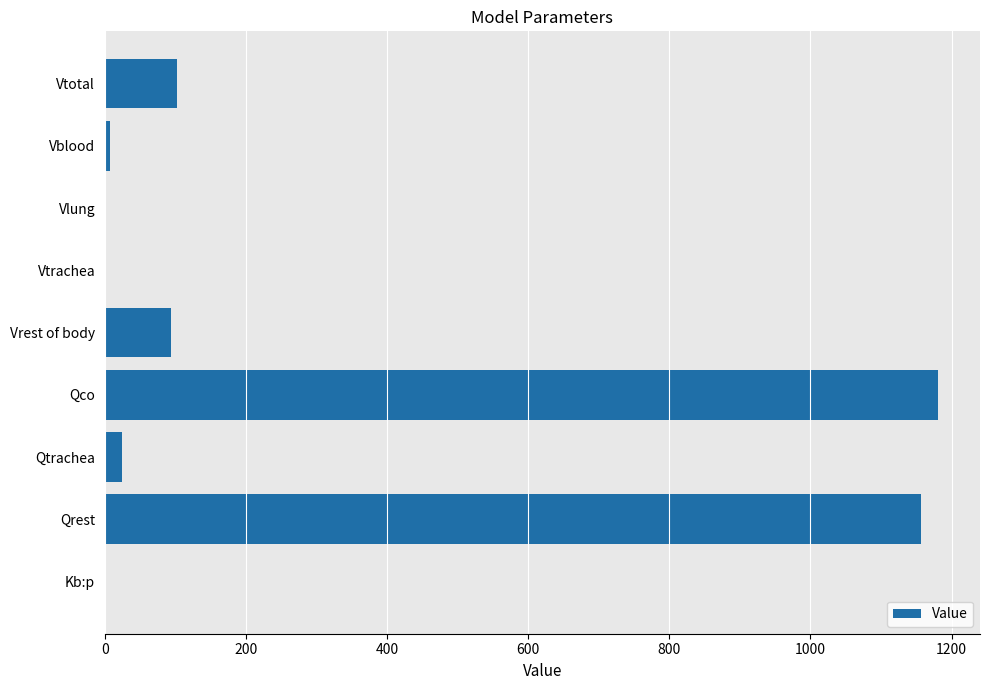

What is the maximum value shown in the chart?

1181.3